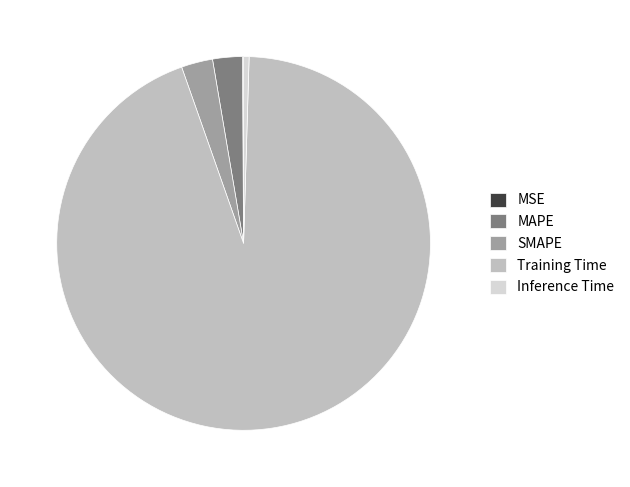

Is it true that MAPE is 3% of the pie?

True